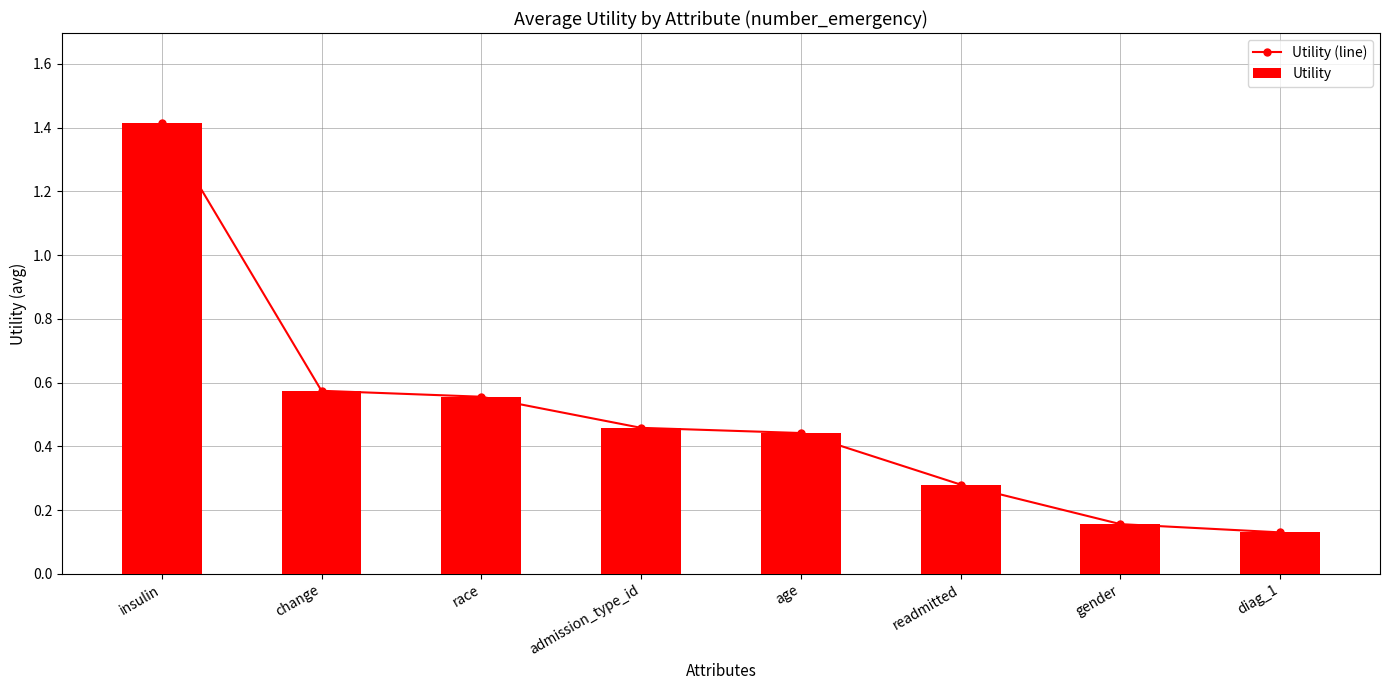

Is it true that Utility (line) equals 0.3 at change?

False